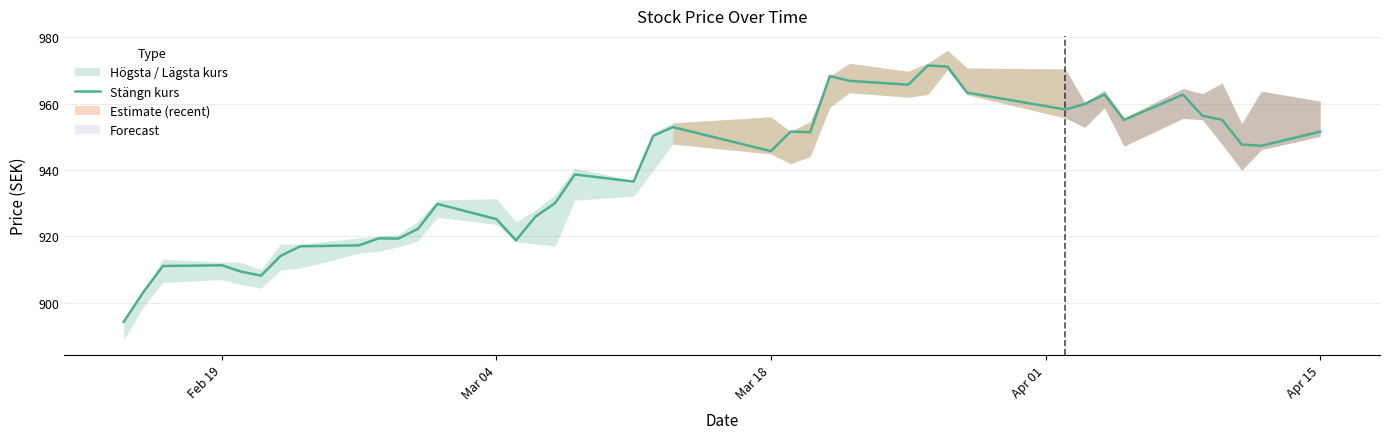

True or false: there are more than 1 points higher than both neighbors.

True